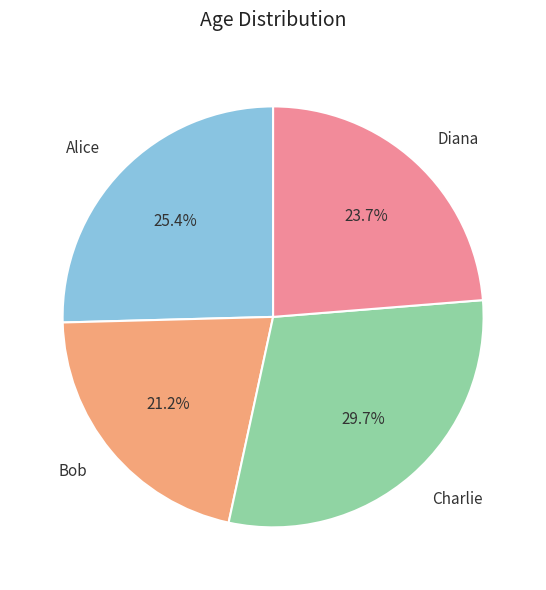

How many slices are in this pie chart?

4